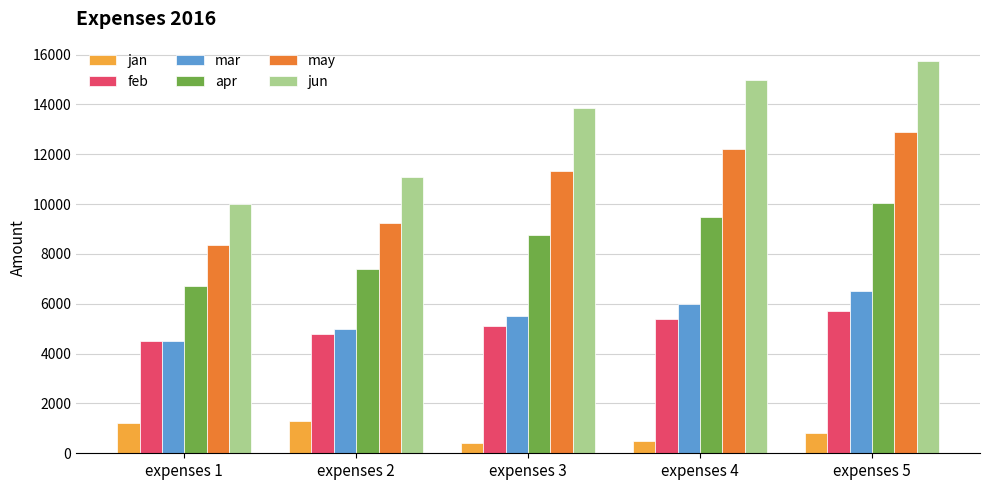

Reading right to left, what are all the values shown in this chart?

jan: expenses 5=800.0	expenses 4=500.0	expenses 3=400.0	expenses 2=1300.0	expenses 1=1200.0
feb: expenses 5=5700.0	expenses 4=5400.0	expenses 3=5100.0	expenses 2=4800.0	expenses 1=4500.0
mar: expenses 5=6500.0	expenses 4=6000.0	expenses 3=5500.0	expenses 2=5000.0	expenses 1=4500.0
apr: expenses 5=10033.3	expenses 4=9466.7	expenses 3=8766.7	expenses 2=7400.0	expenses 1=6700.0
may: expenses 5=12883.3	expenses 4=12216.7	expenses 3=11316.7	expenses 2=9250.0	expenses 1=8350.0
jun: expenses 5=15733.3	expenses 4=14966.7	expenses 3=13866.7	expenses 2=11100.0	expenses 1=10000.0